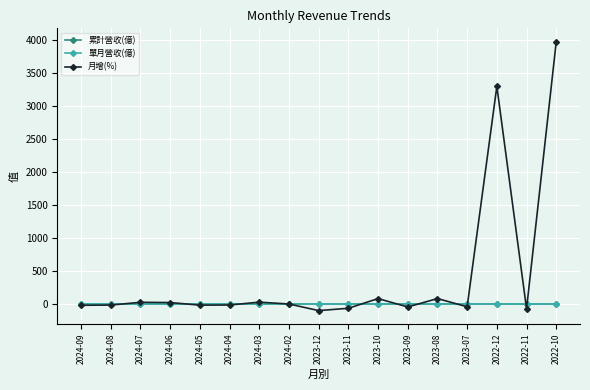

True or false: 累計營收(億) and 月增(%) intersect in this chart.

True